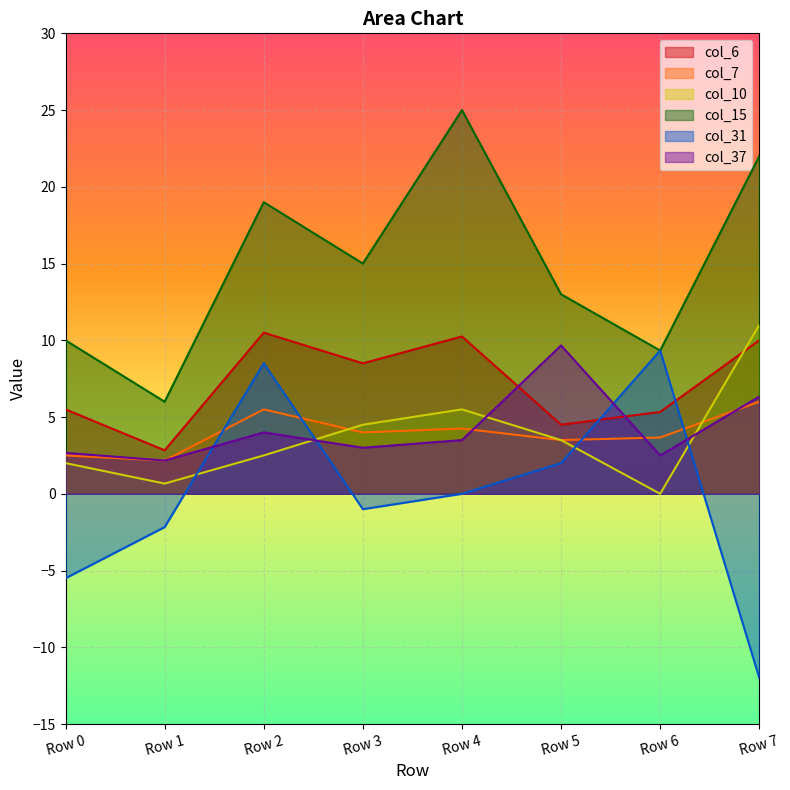

What is the difference between the maximum and minimum values in the col_15 series?

19.0